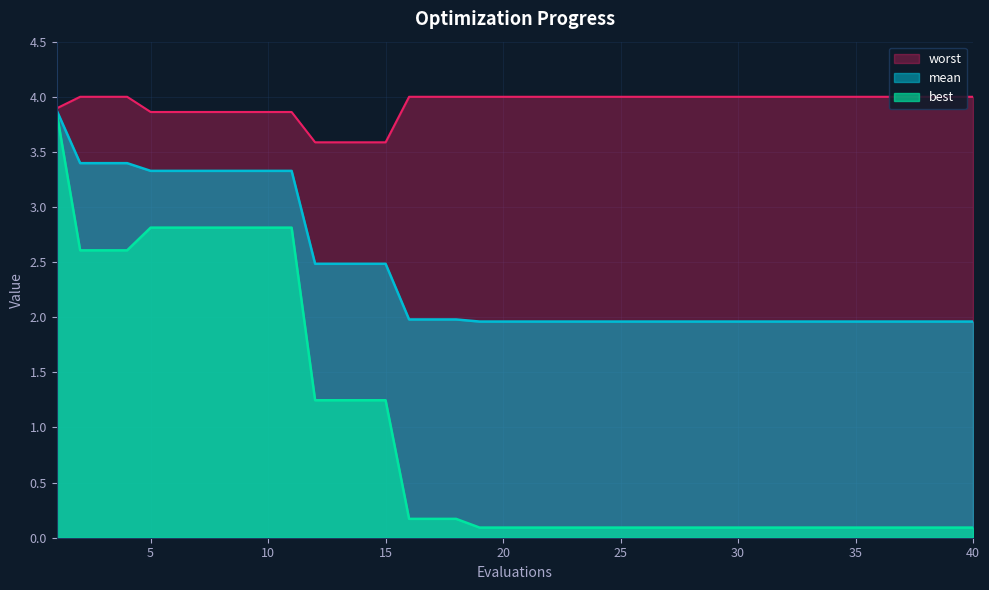

What is the average value of the mean series?

2.4